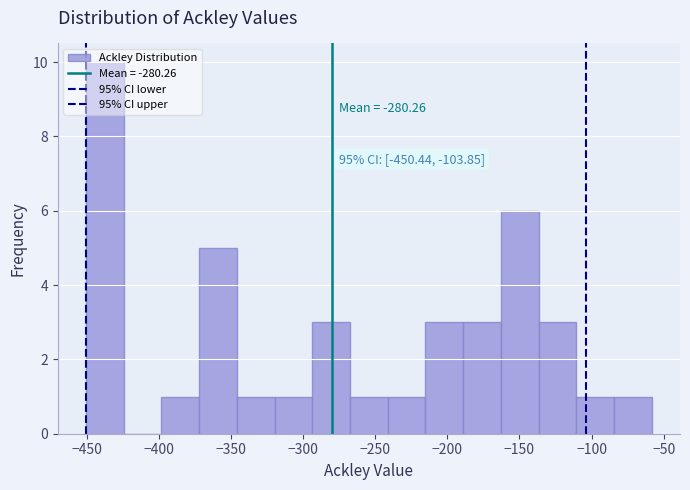

Which range on the x-axis has the tallest bar?

-450 to -425